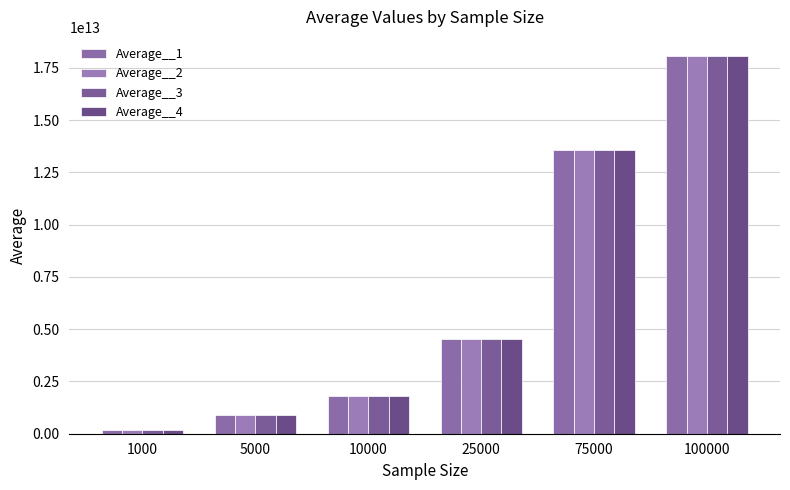

What is the difference between the Average__4 values at 10000 and 25000?

2710857732138.9